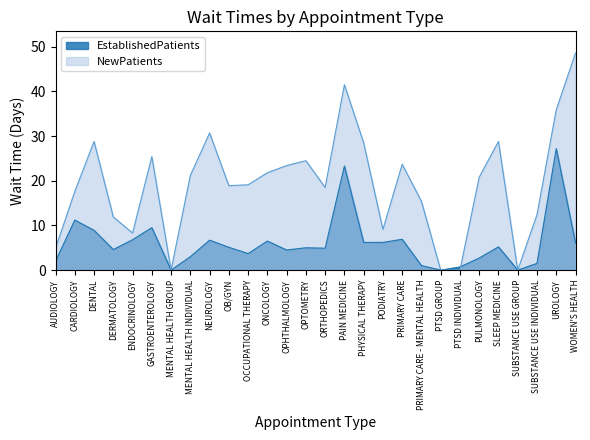

How many positive values does the EstablishedPatients series have?

25